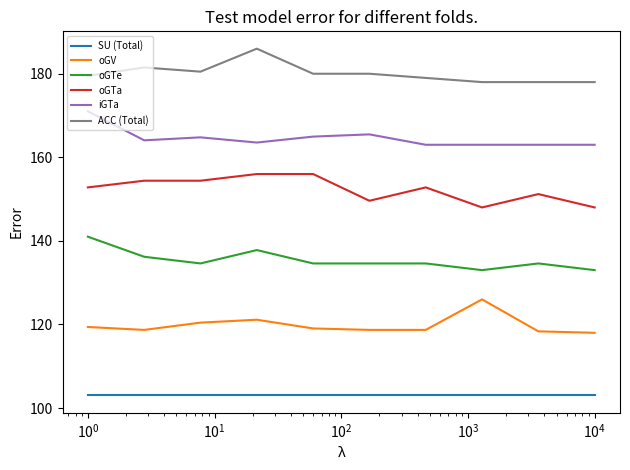

True or false: oGTa and oGV cross at least once.

False